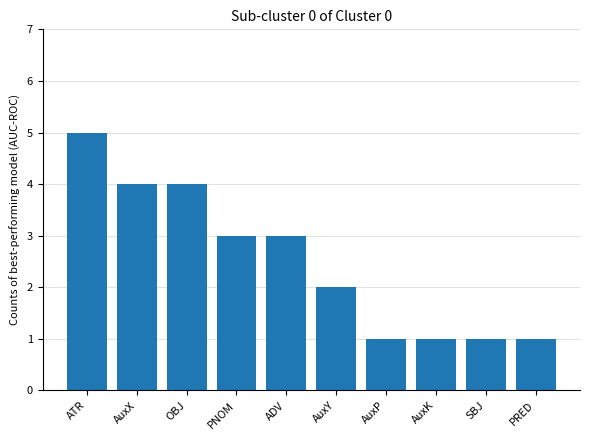

Does the chart contain stacked bars?

No